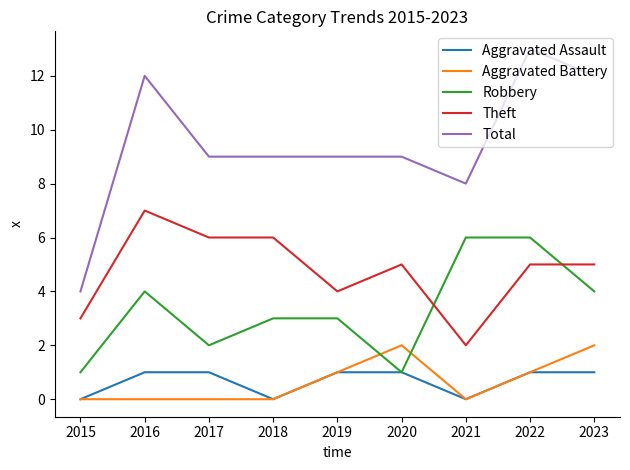

At which category does Robbery reach its first local peak?

2016